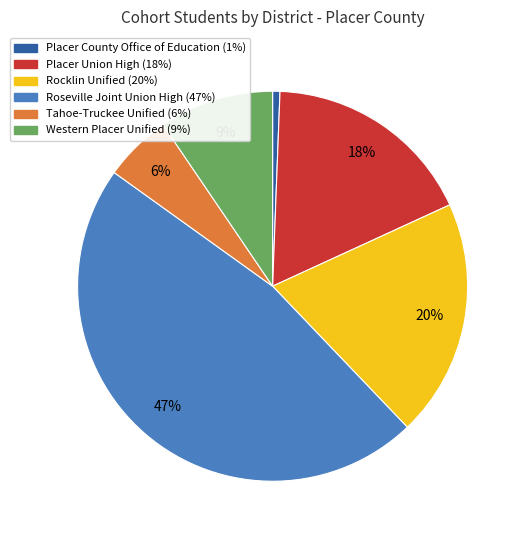

Which slice is the smallest?

Placer County Office of Education